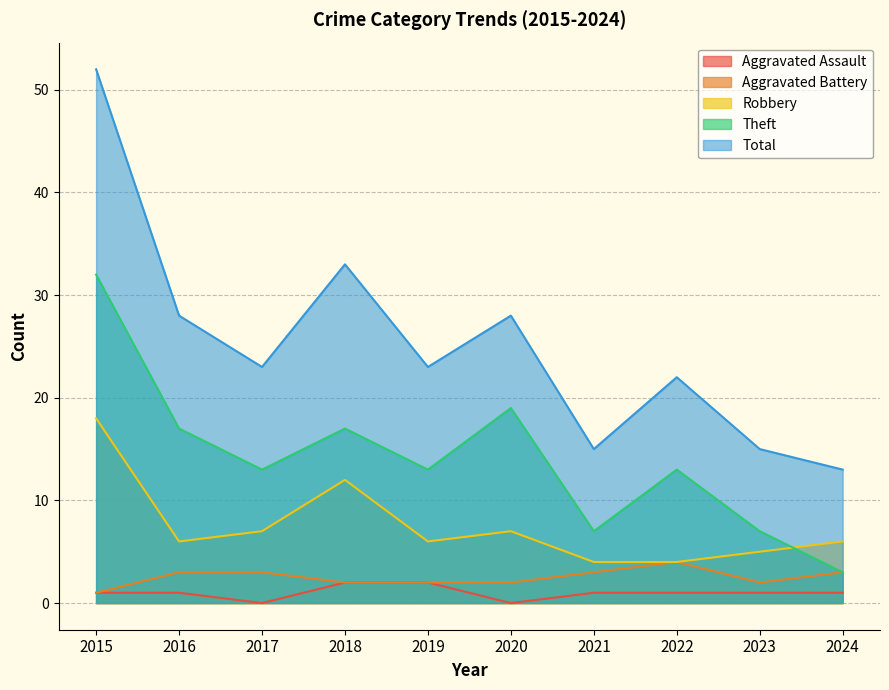

True or false: Aggravated Assault has a value of 1 at 2016.

True